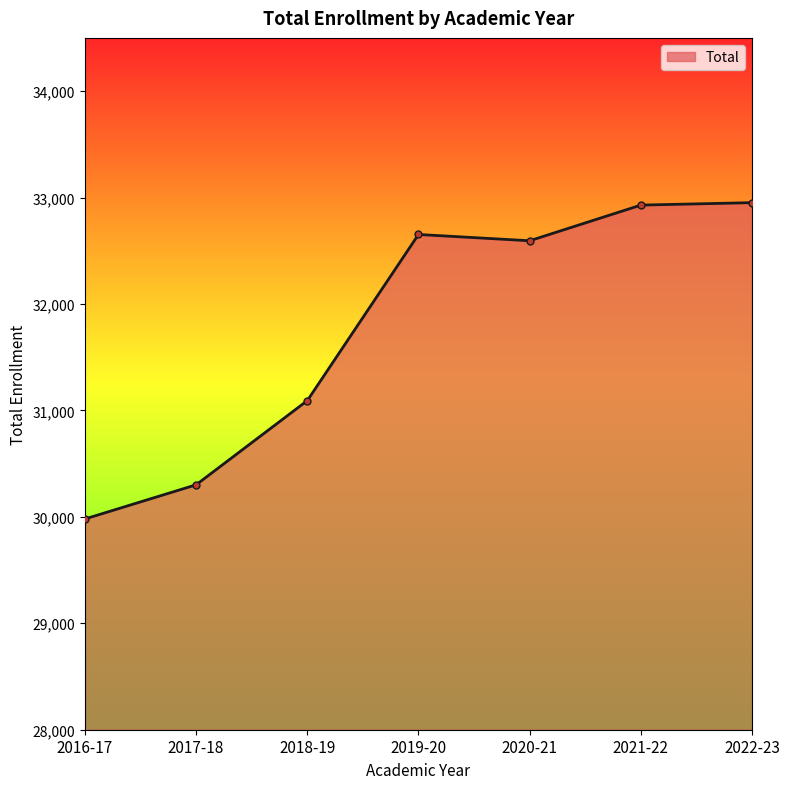

Which has a higher value, 2022-23 or 2016-17?

2022-23